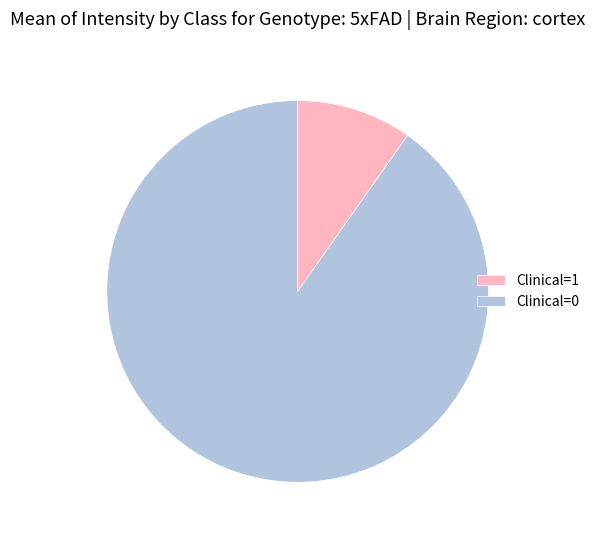

True or false: Clinical=1 accounts for 22% of the total.

False